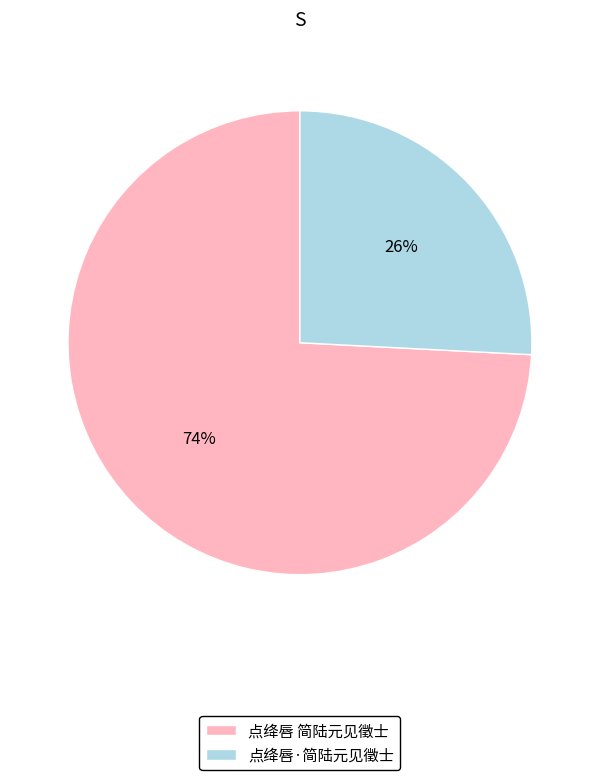

Is the sum of 点绛唇 简陆元见徵士 and 点绛唇·简陆元见徵士 greater than half?

Yes